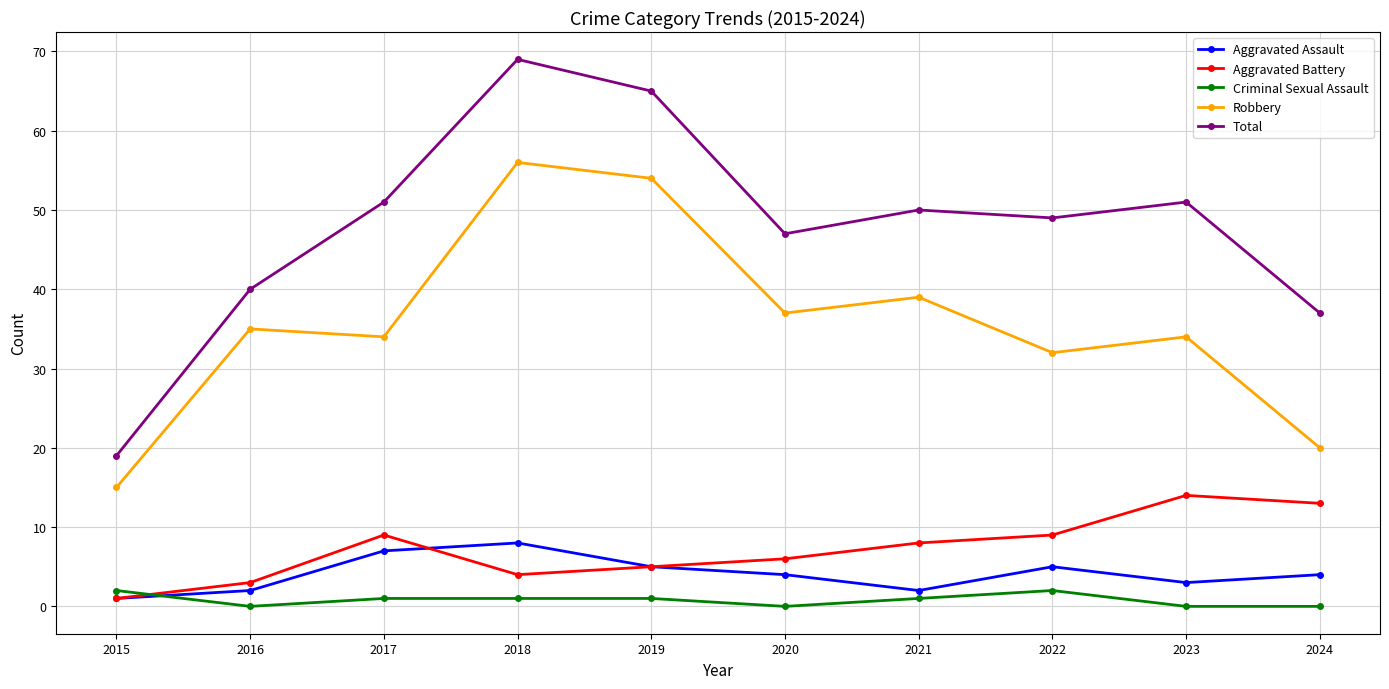

At which label does Total first exceed 50?

2017